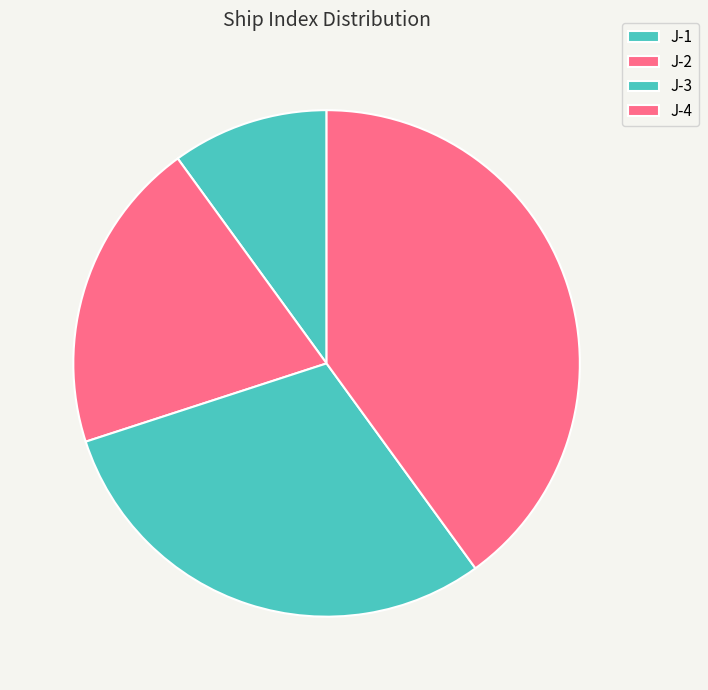

Count the number of slices in the pie.

4